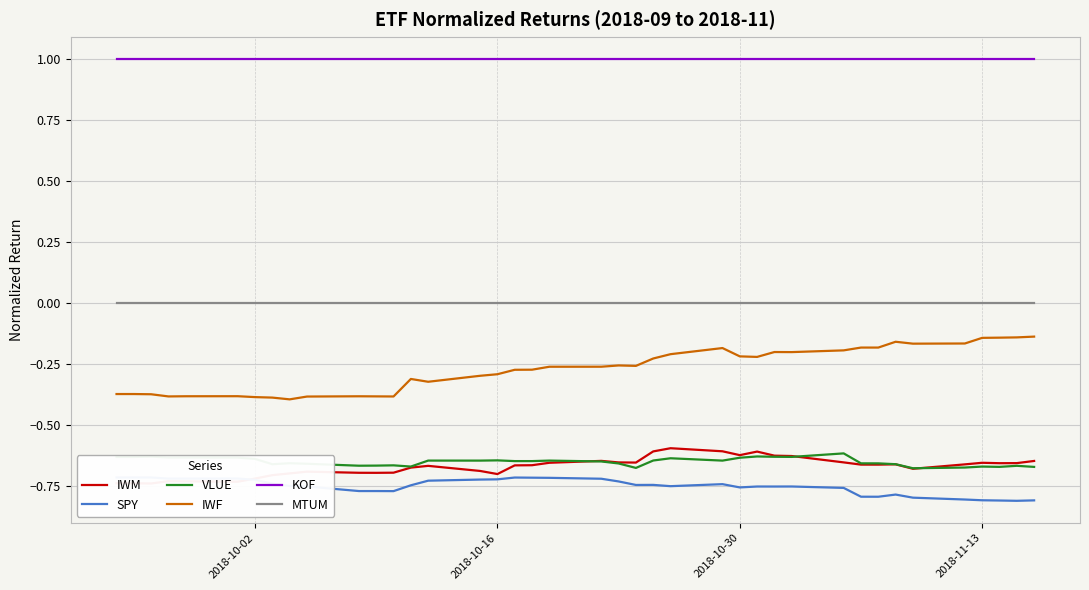

What is the highest value of the KOF series?

1.0